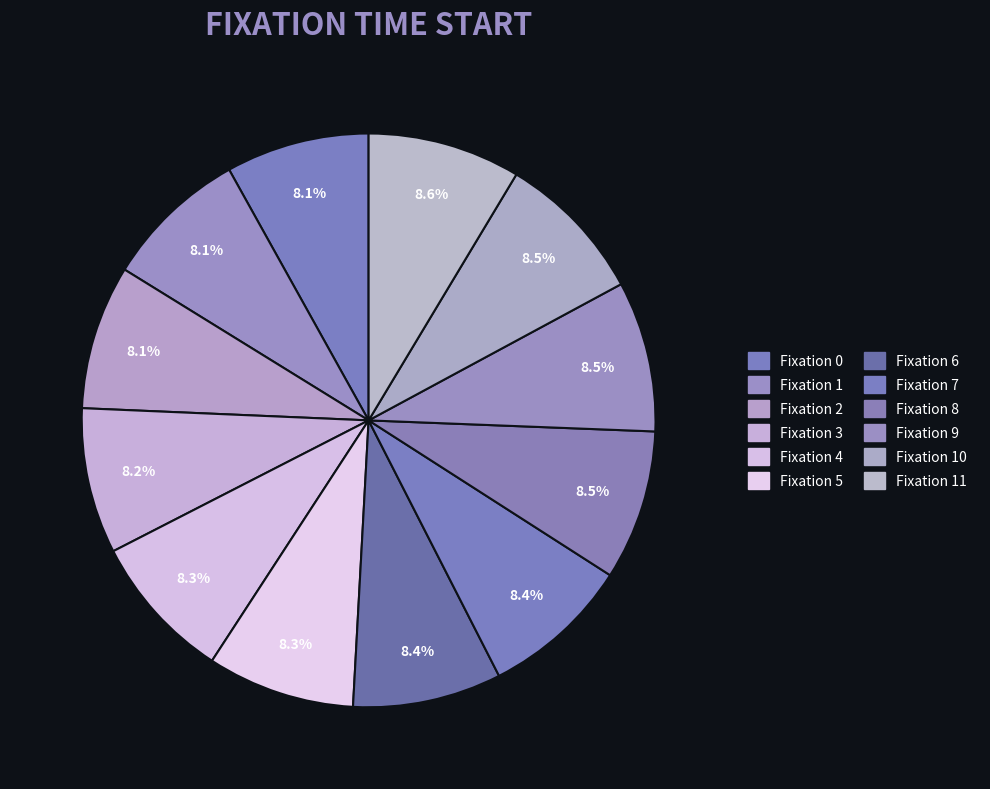

To the nearest percent, what is the average slice percentage?

8%